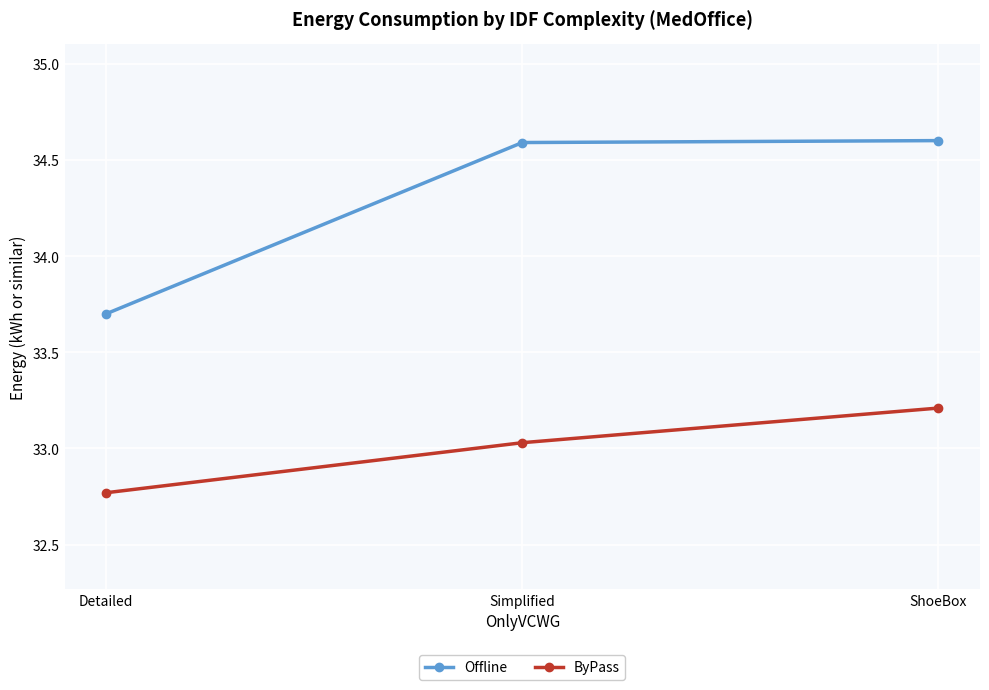

Rank the series by their average value, from lowest to highest.

ByPass, Offline